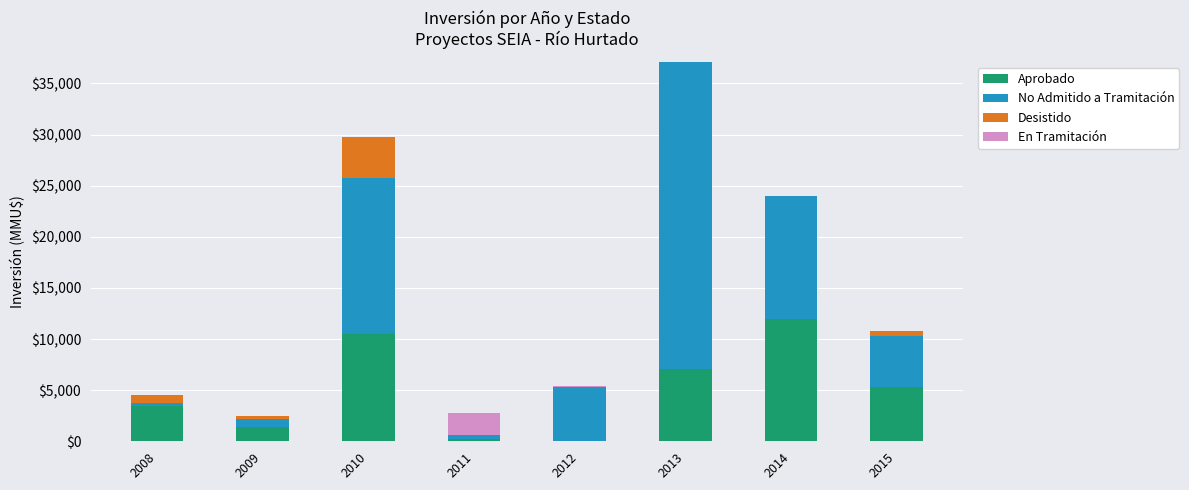

What is the sum of all Aprobado values?

39809